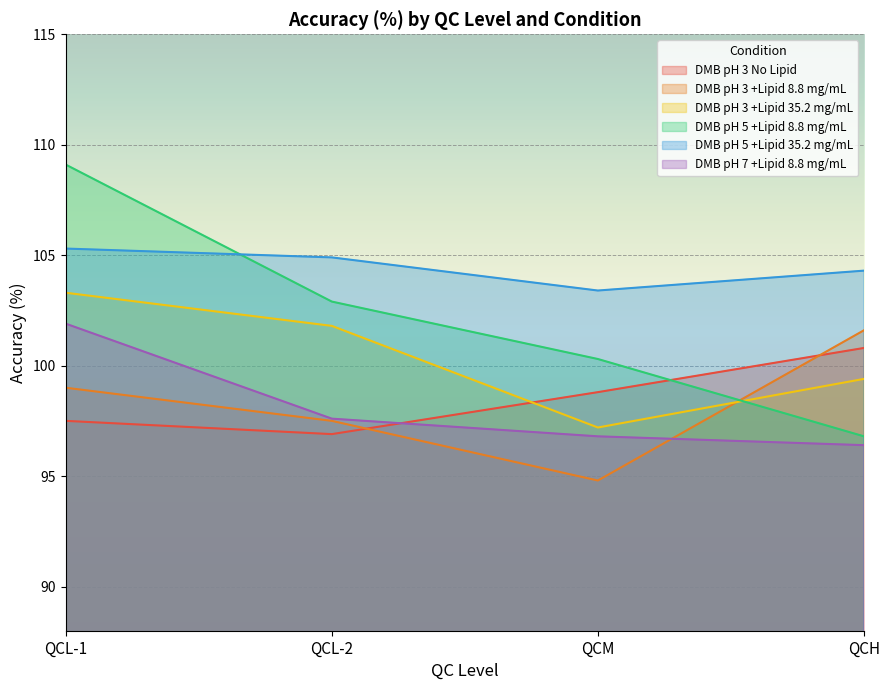

Read the DMB pH 7 +Lipid 8.8 mg/mL value at QCH.

96.4